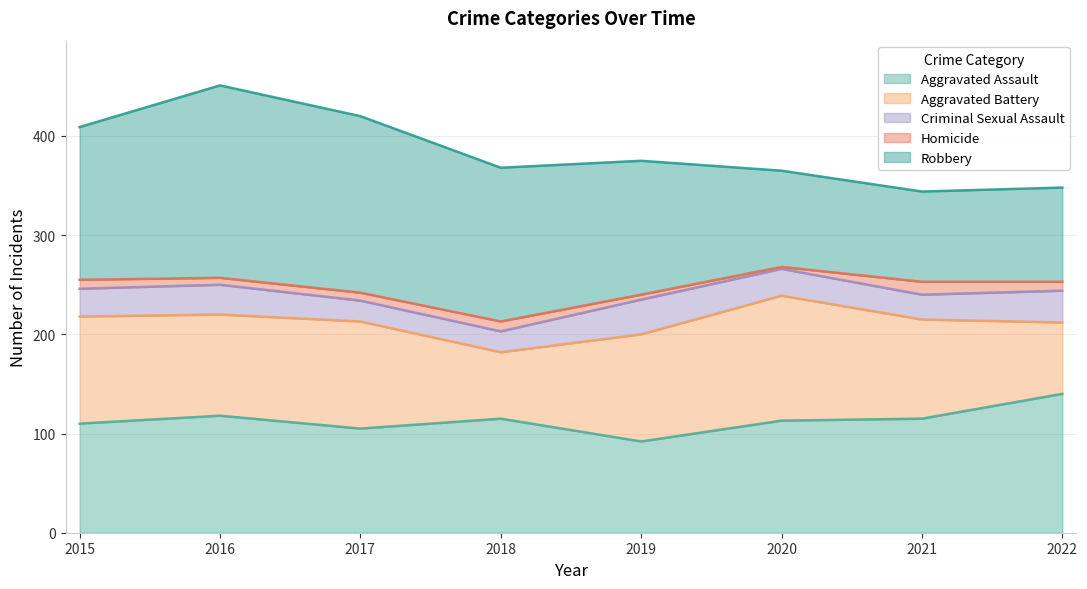

True or false: Homicide and Aggravated Battery intersect in this chart.

False